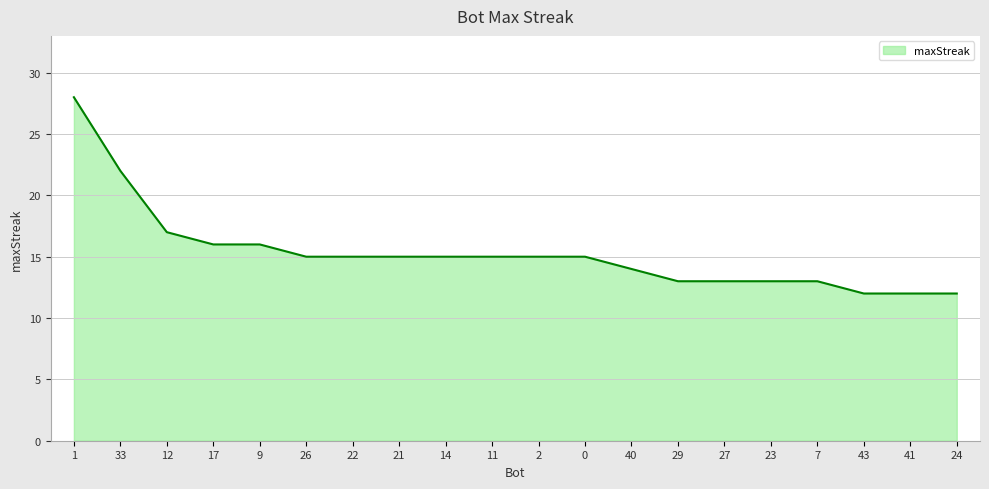

What position from the left is 27?

15